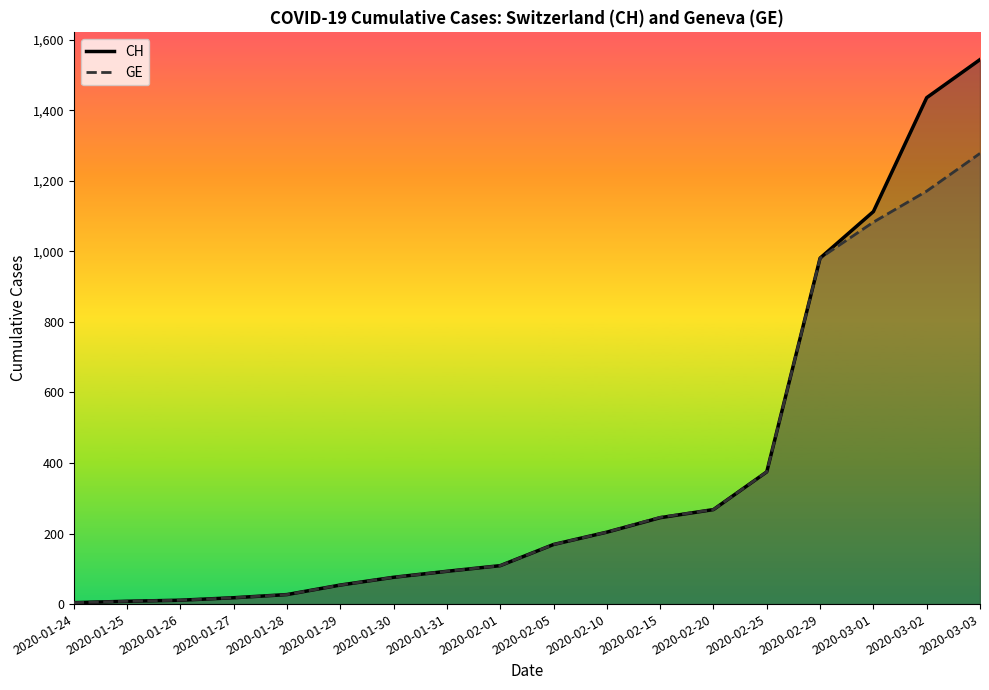

At which category is the sum across all series the highest?

2020-03-03